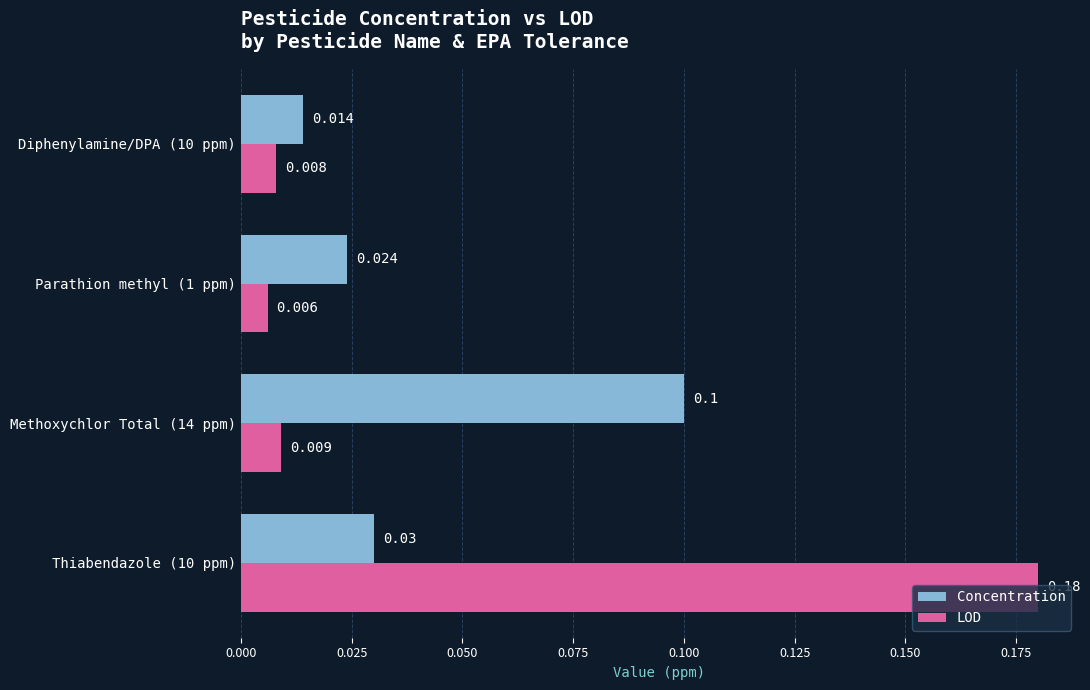

Rank the series by their average value, from highest to lowest.

LOD, Concentration